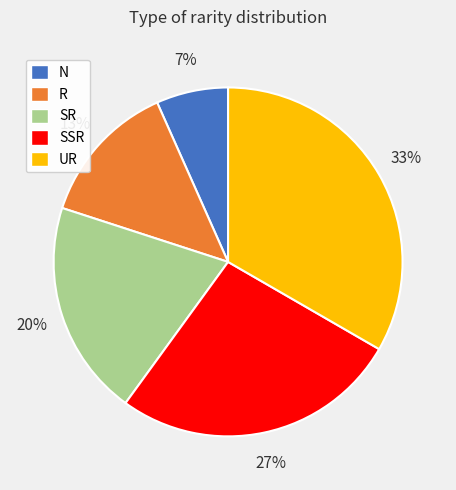

Combined, do UR and N account for over 50%?

No